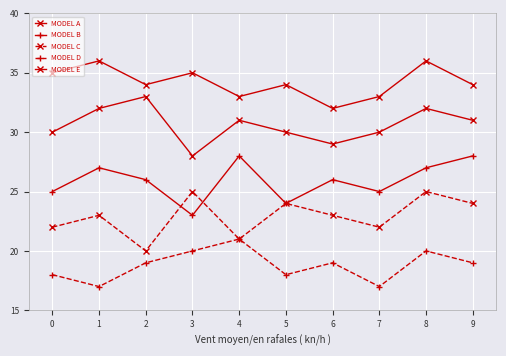

Does the chart have visible grid lines?

Yes